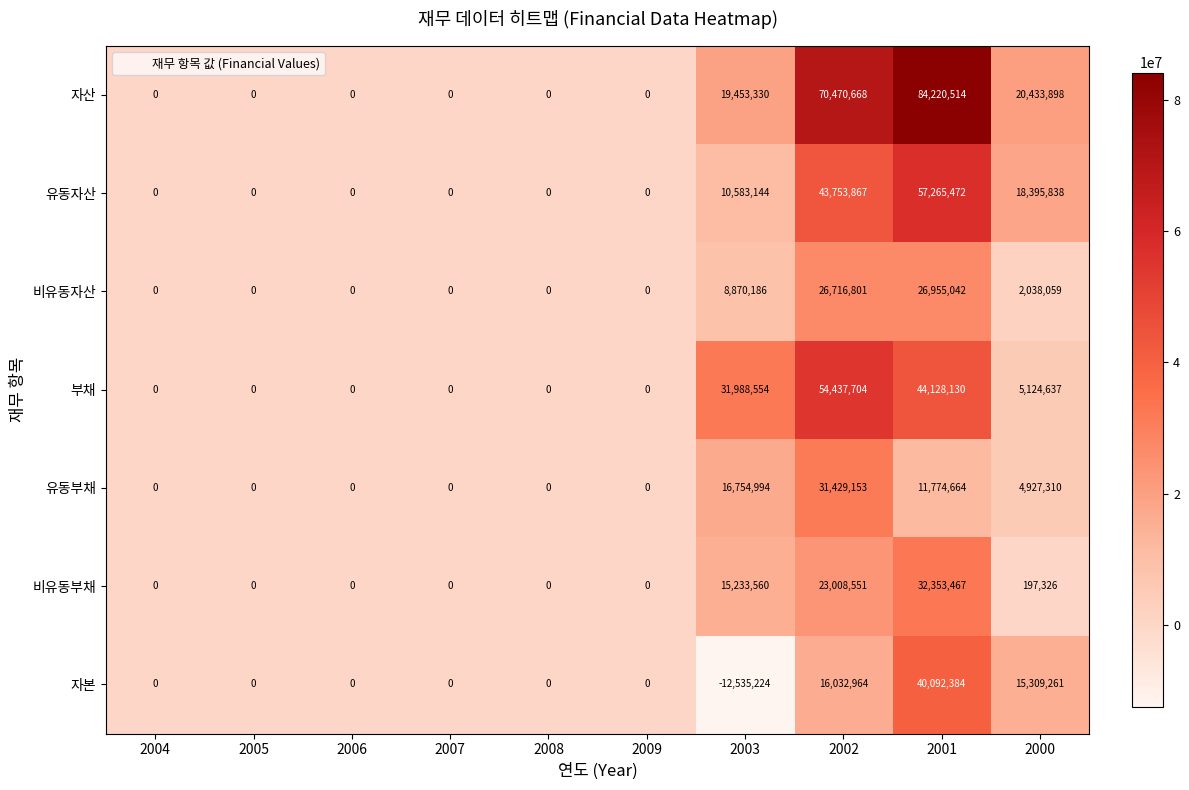

What is the smallest value displayed?

-12535224